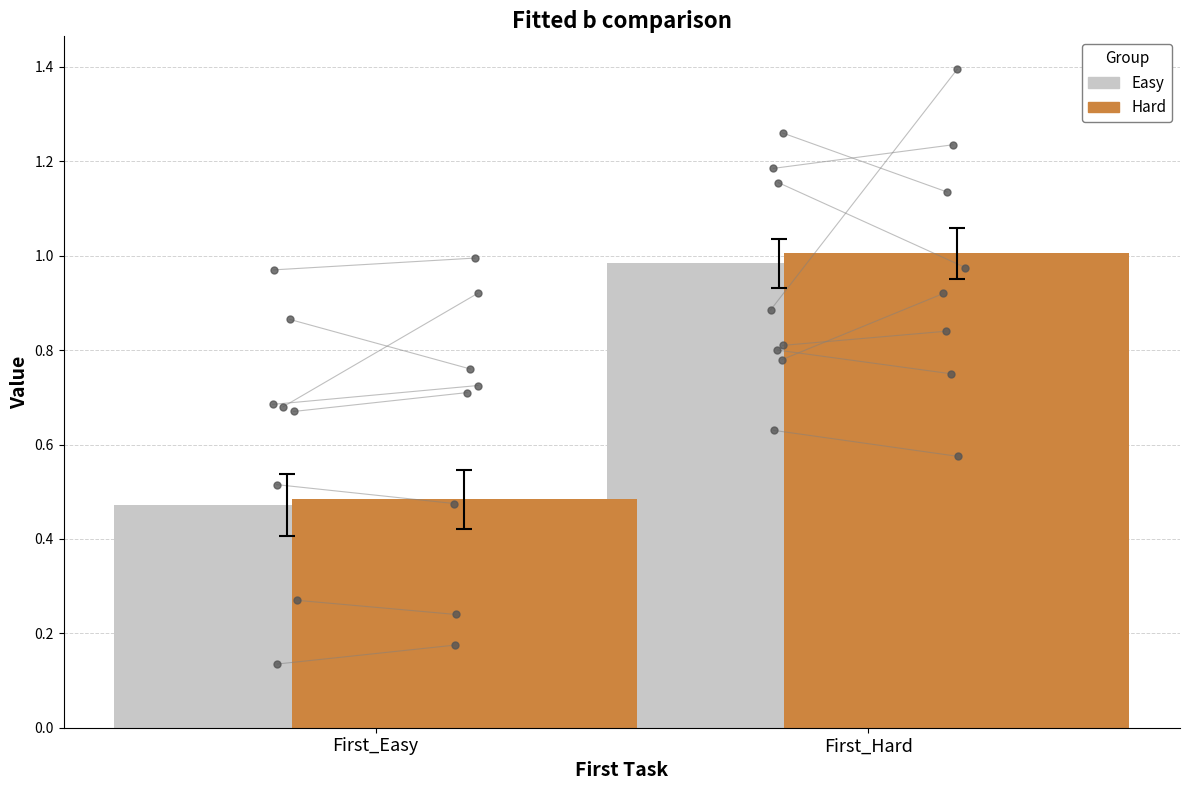

Is the value of Easy at First_Hard greater than the value of Hard at First_Easy?

Yes